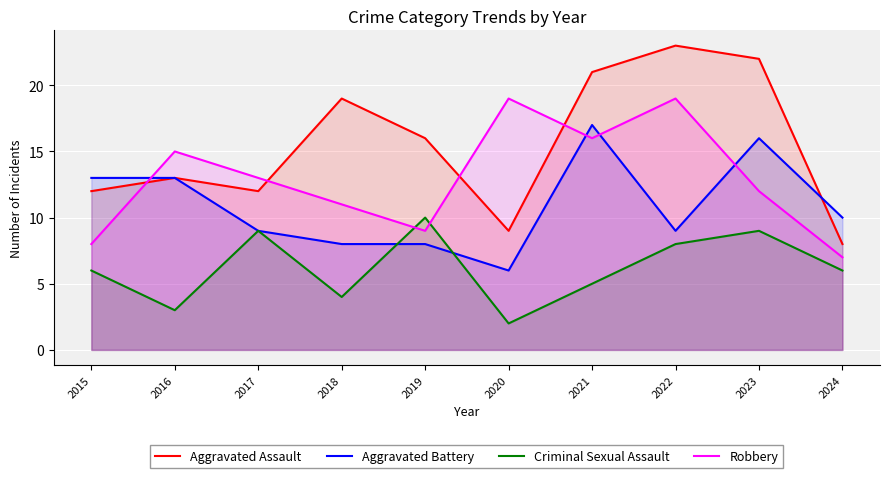

Does the chart display data point markers on the line(s)?

No